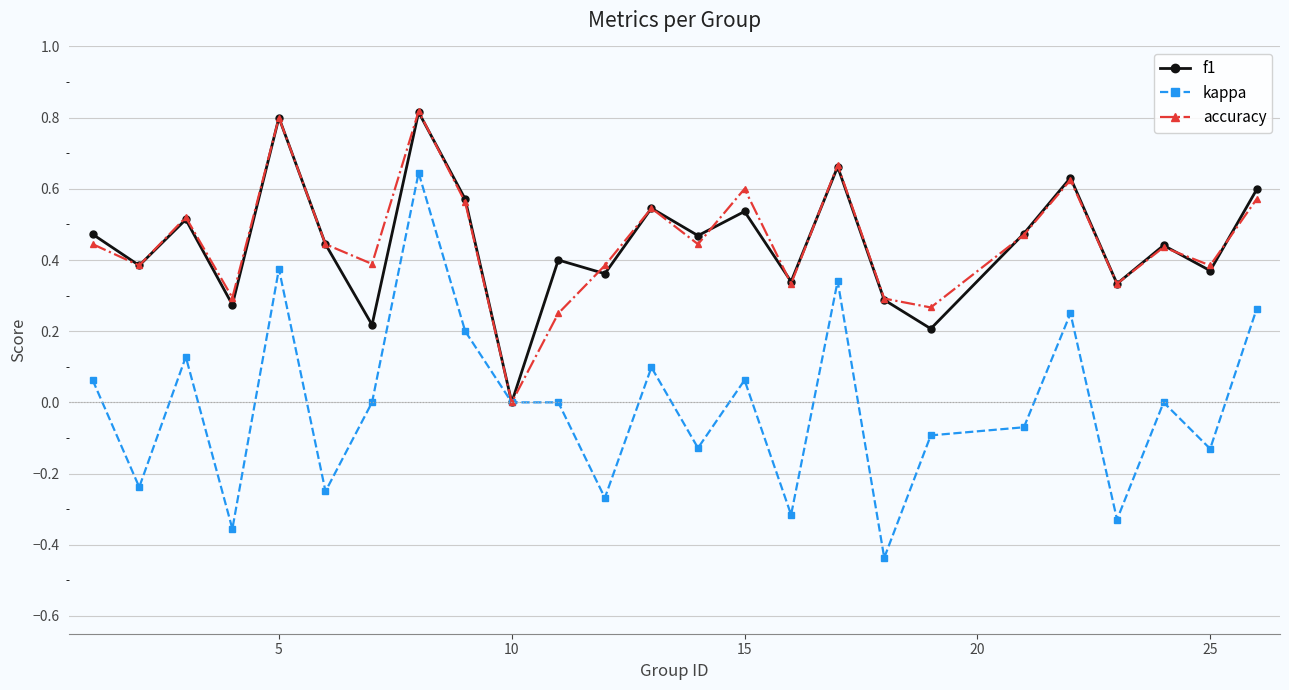

Is it true that kappa equals -0.2 at 25?

False